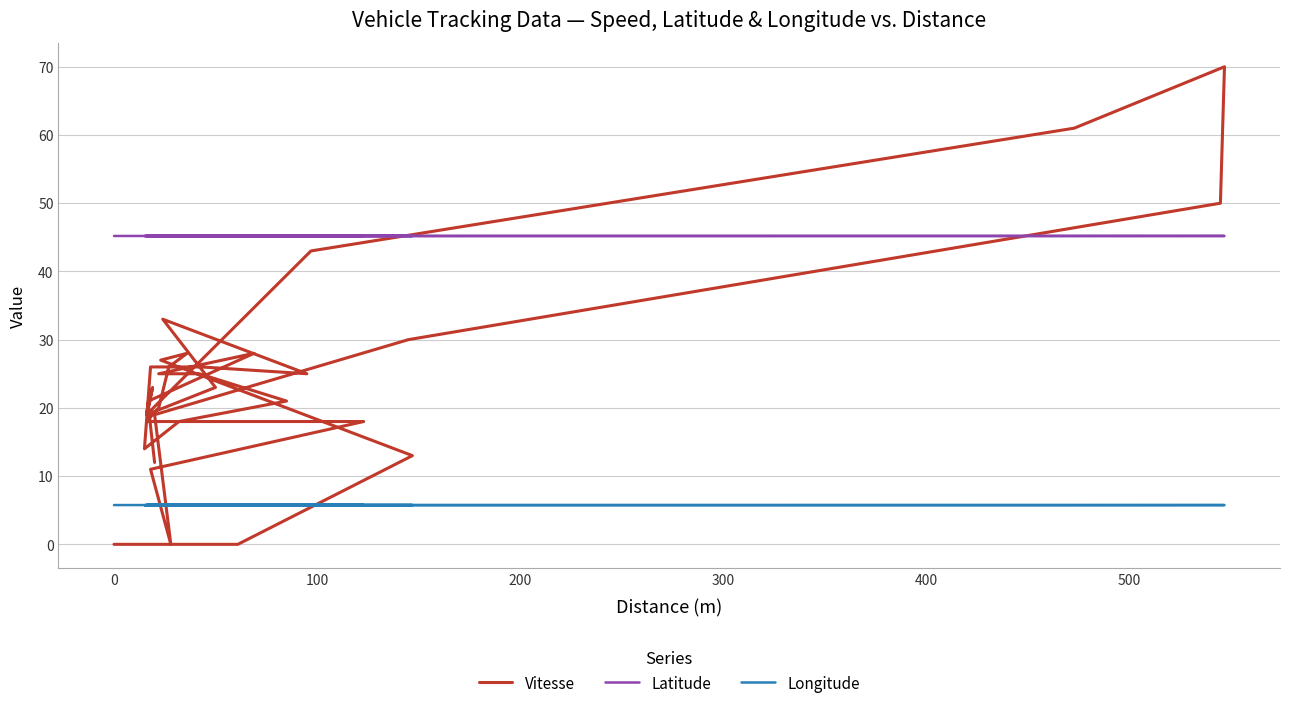

How many categories are shown in the chart?

34